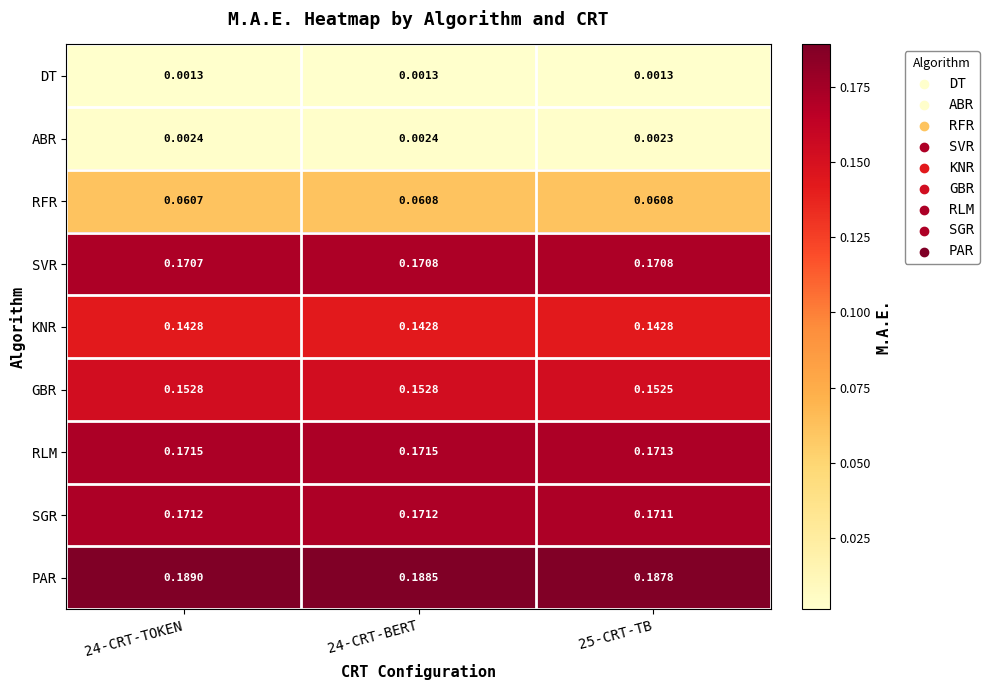

Count the number of categories in the chart.

3